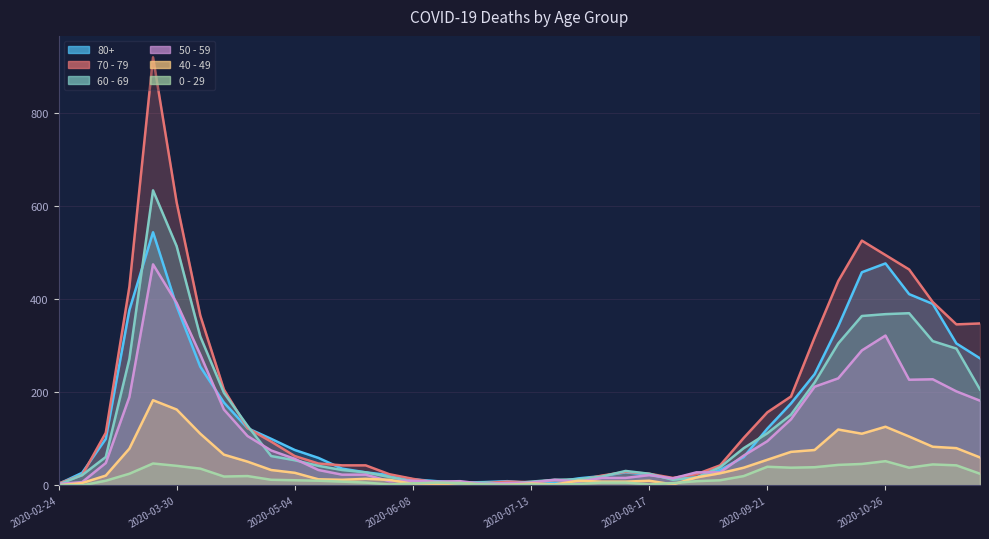

Which series has the largest total across all categories?

70 - 79